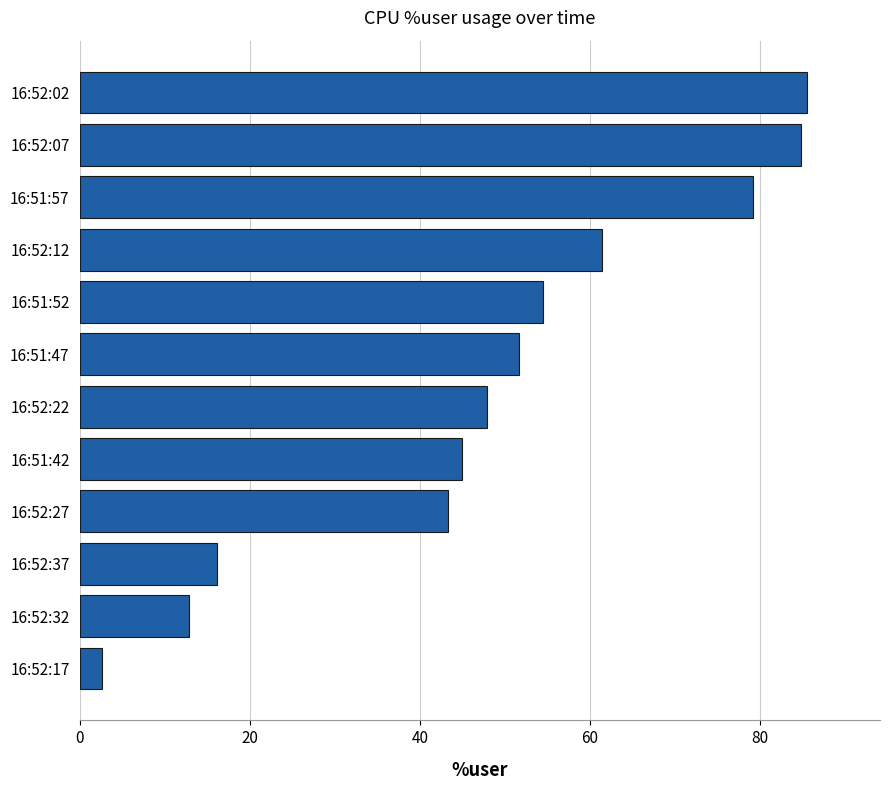

What is the greatest value displayed?

85.6